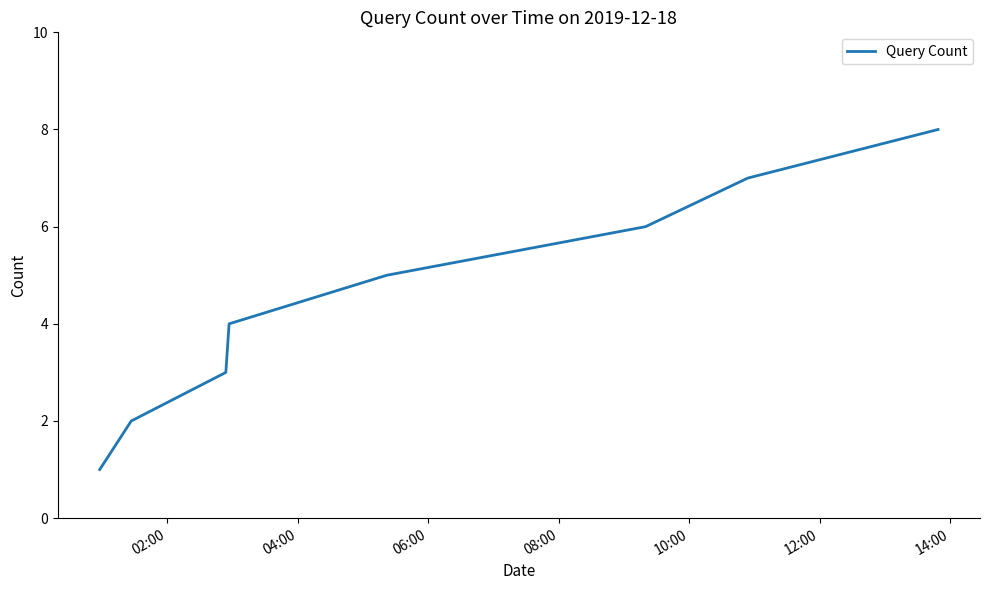

What is the maximum value shown in the chart?

8